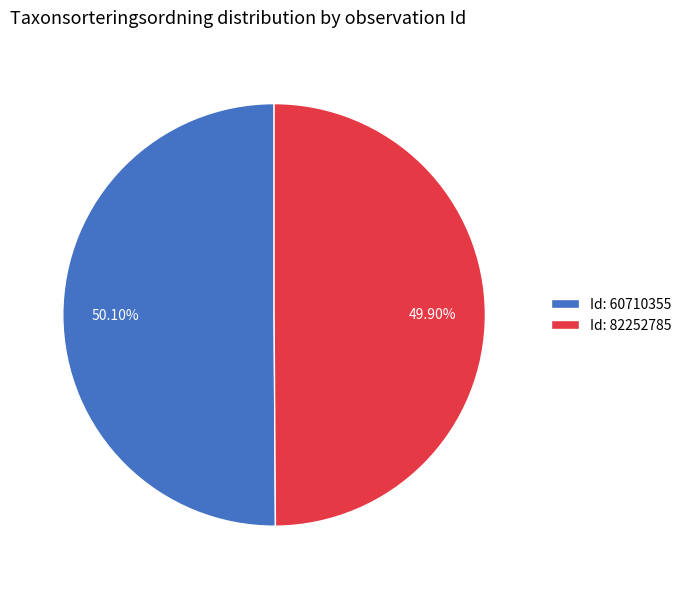

Does any single category account for the majority?

Yes